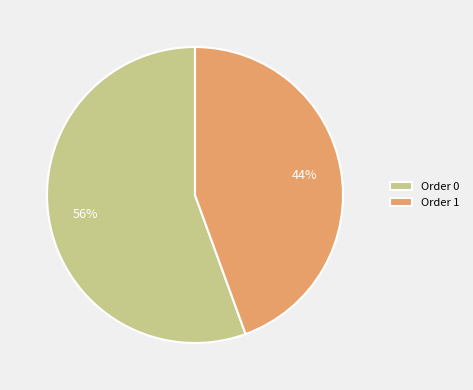

Combined, do Order 1 and Order 0 account for over 50%?

Yes